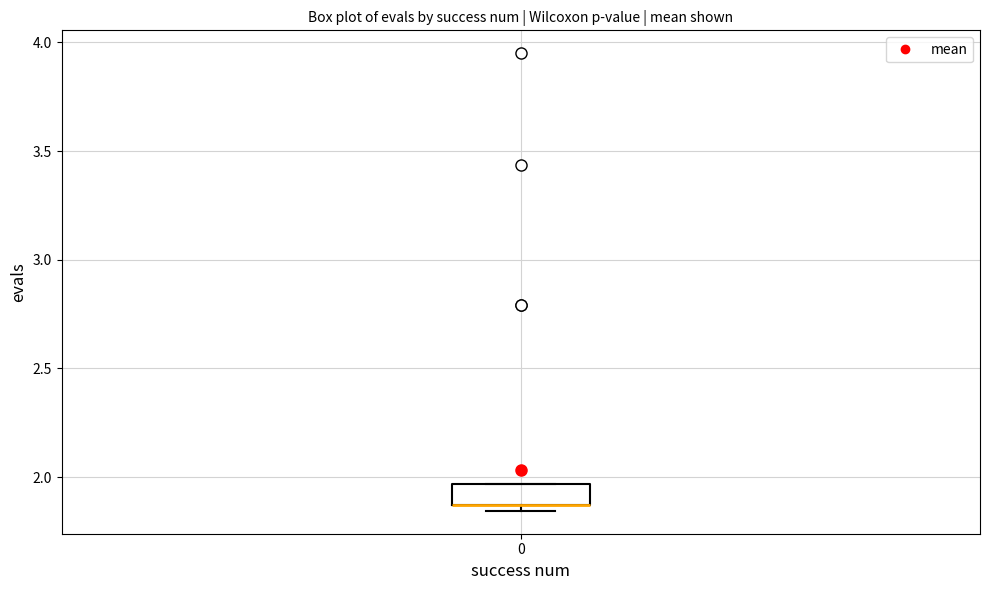

Where is the lower edge of the box at x = 0 on the y-axis? The values are not printed on the chart, so give them approximately, as read against the axis.

1.85